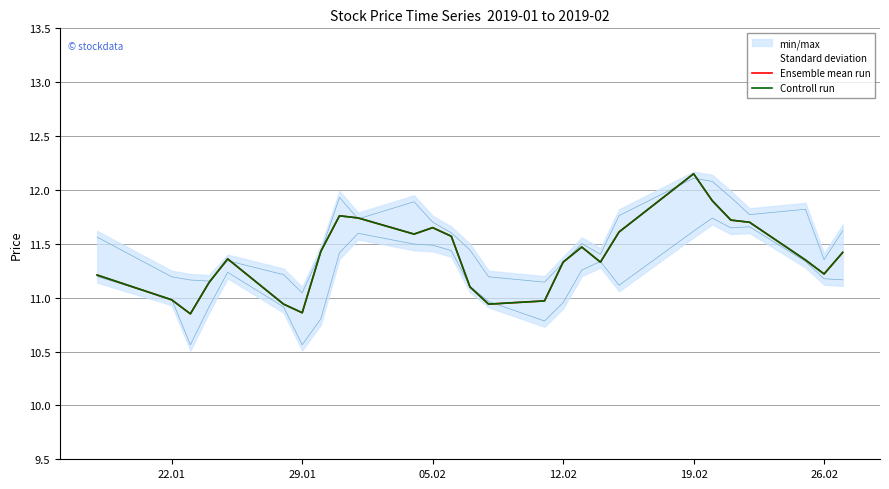

At which label does Controll run first exceed 11?

22.01